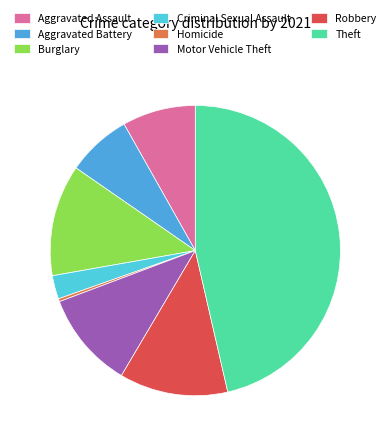

Which has a higher value, Robbery or Aggravated Assault?

Robbery